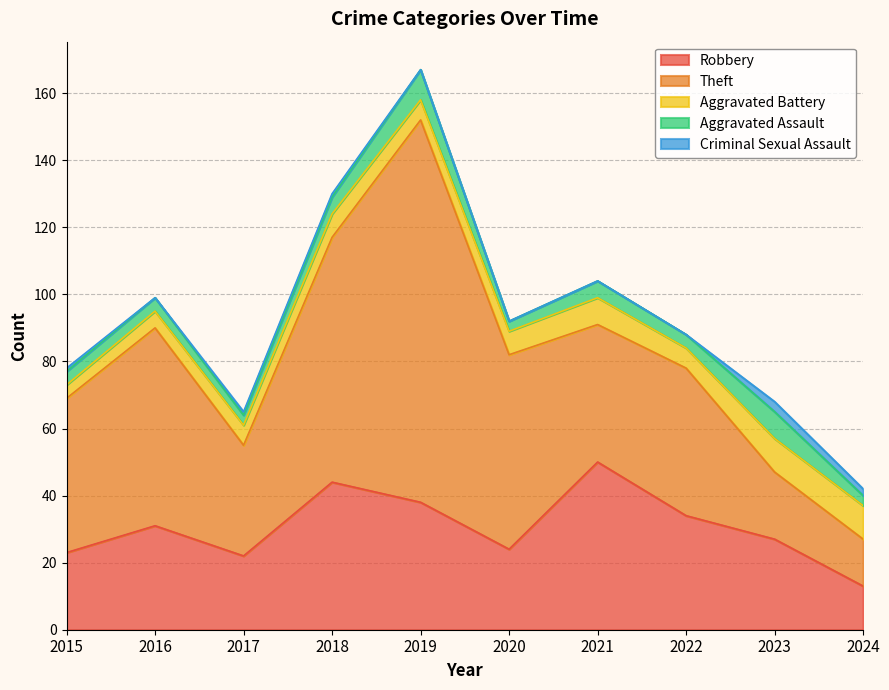

What is the difference between the Aggravated Battery values at 2021 and 2016?

3